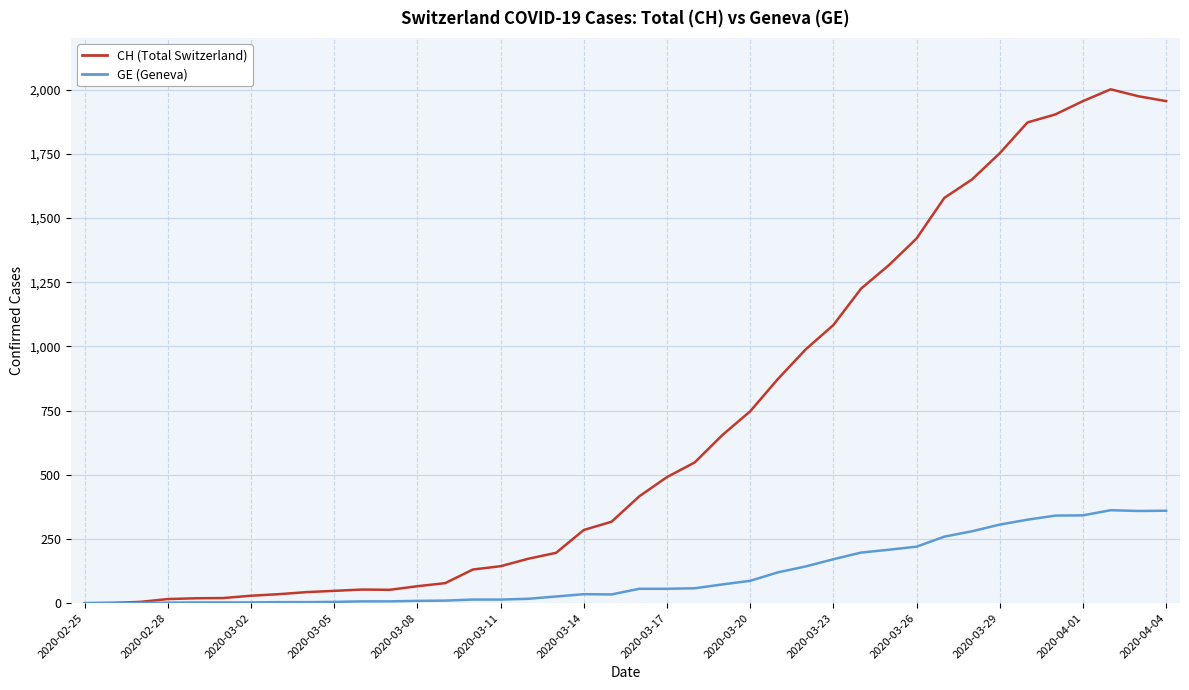

Does the chart display data point markers on the line(s)?

No